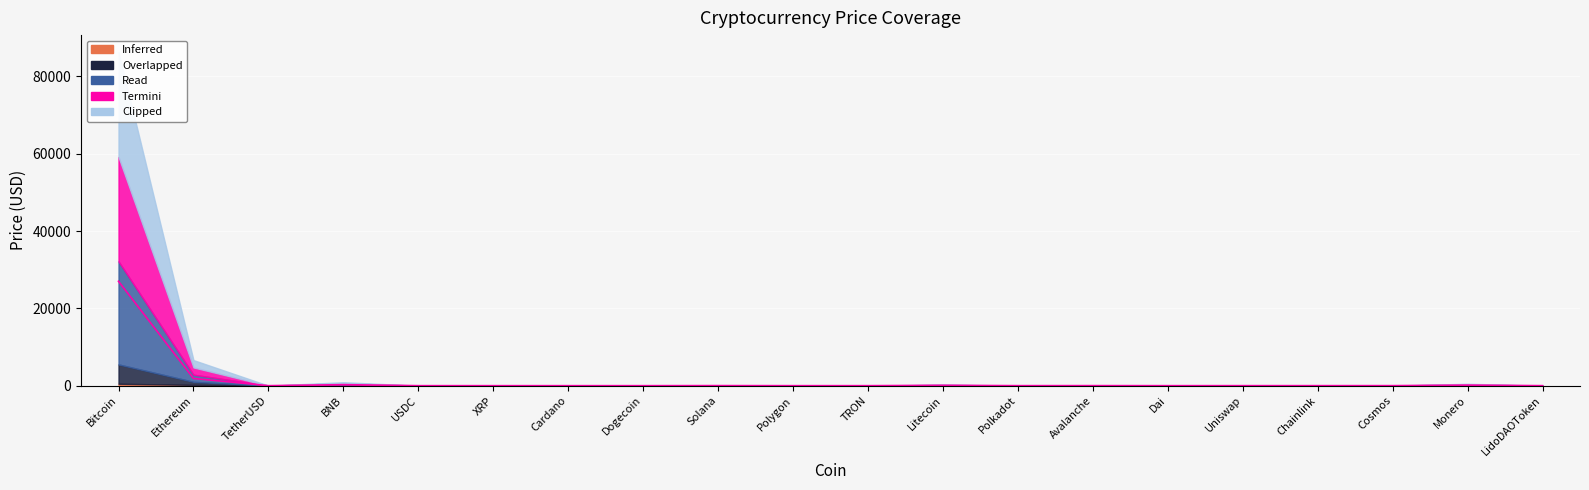

Between Dai and Cosmos, which series saw the biggest shift?

Clipped